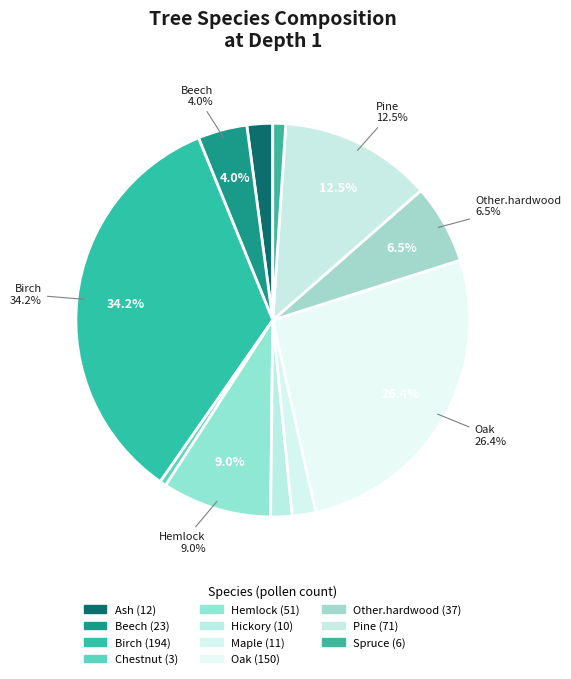

What percentage is the Hickory slice, to the nearest percent?

2%